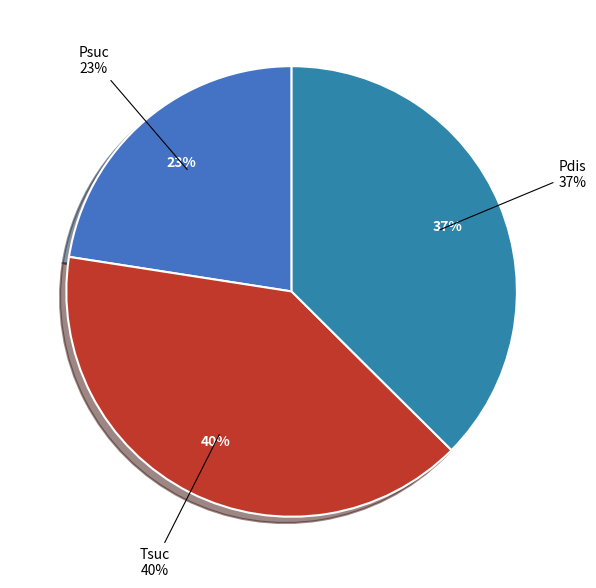

What is the largest slice in the pie chart?

Tsuc